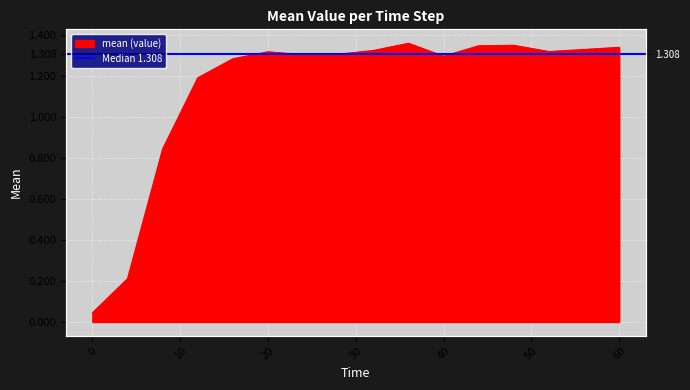

True or false: the data has more than 0 interior local peaks.

True